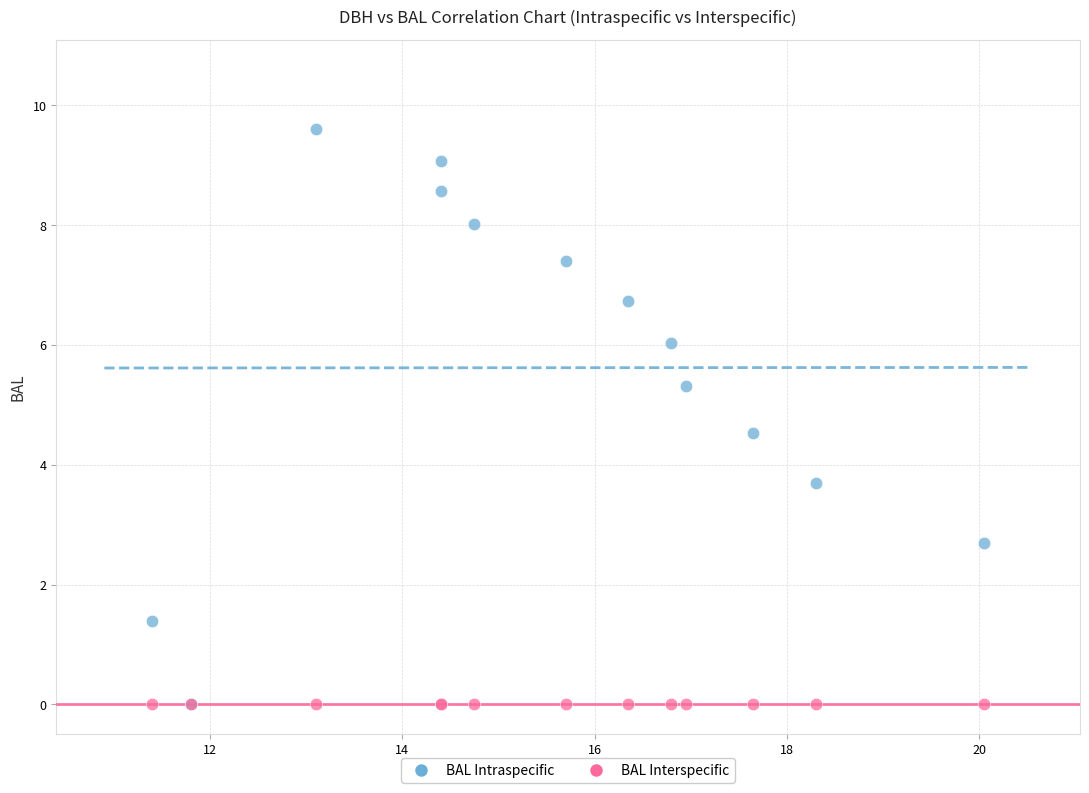

Across all series, what Y value is closest to 4?

3.7